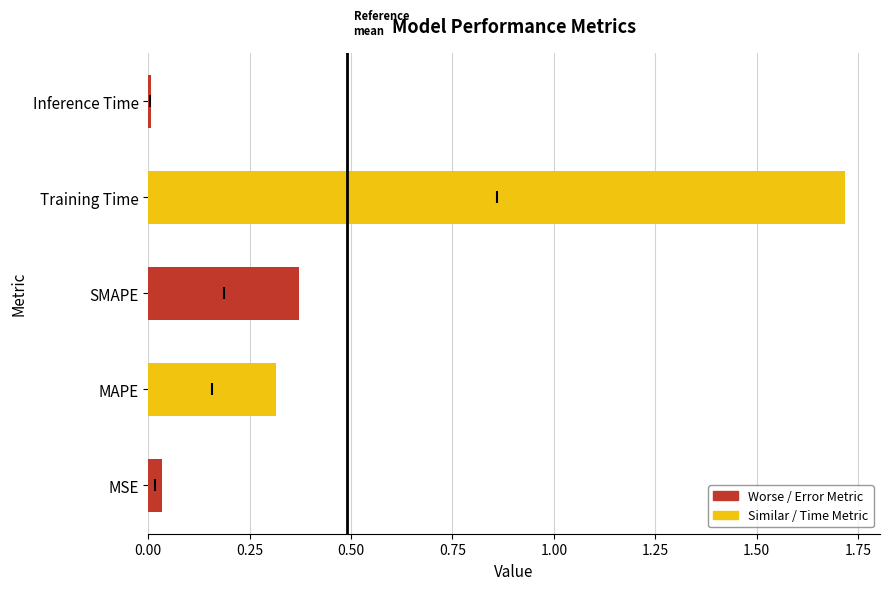

What is the difference between the second highest and second lowest values?

0.3